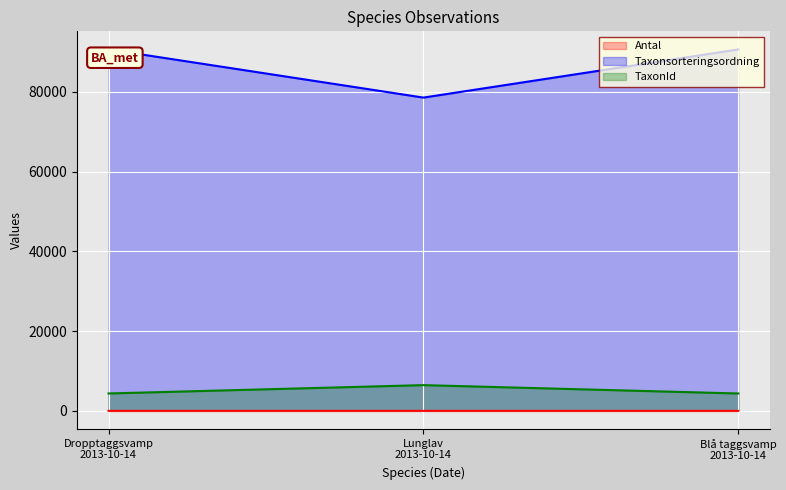

Rank the categories by Taxonsorteringsordning value from lowest to highest.

Lunglav
2013-10-14, Blå taggsvamp
2013-10-14, Dropptaggsvamp
2013-10-14